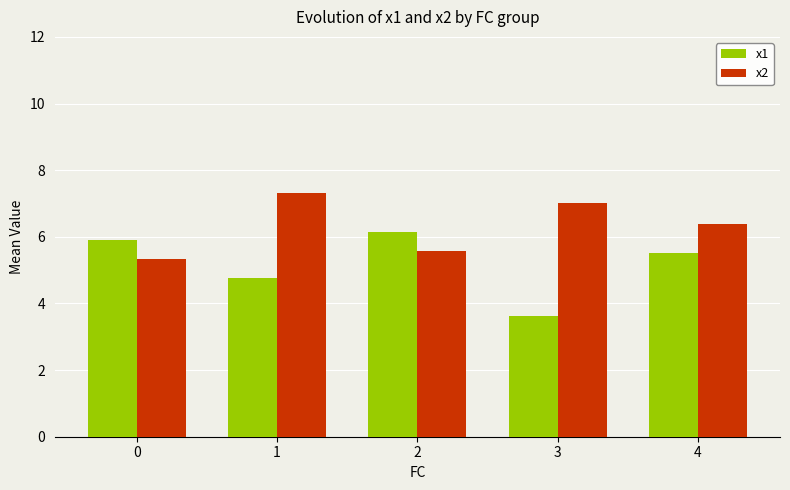

List the series in order of their peak value, highest first.

x2, x1